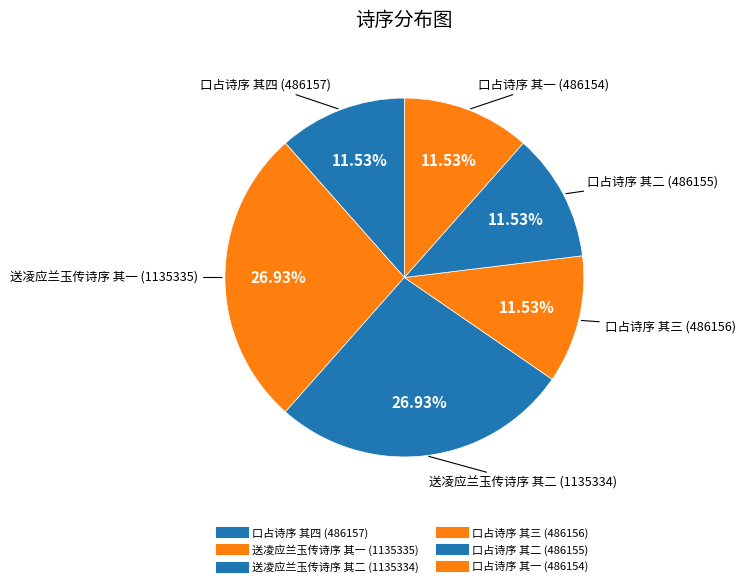

How many segments does this pie chart have?

6